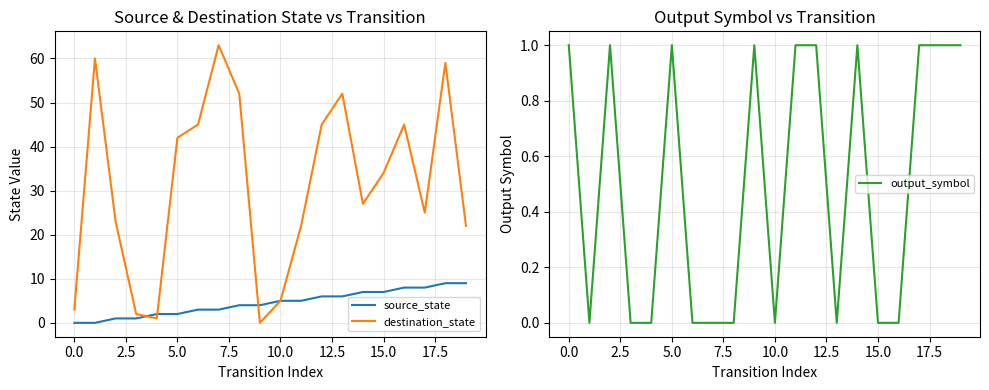

What is the difference between the second highest and minimum values in the destination_state series?

60